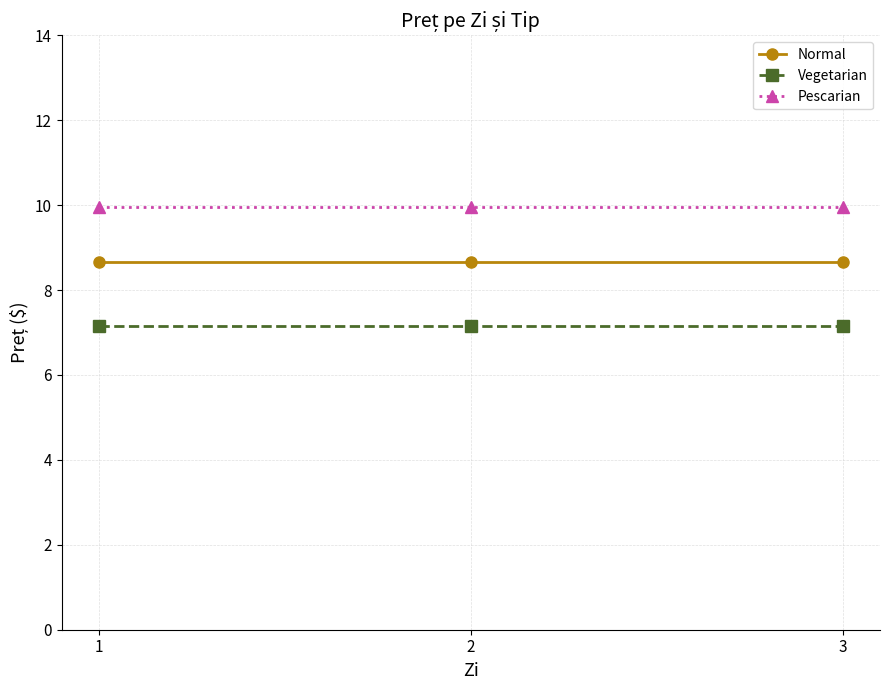

What is the total value across all series at 1?

25.8